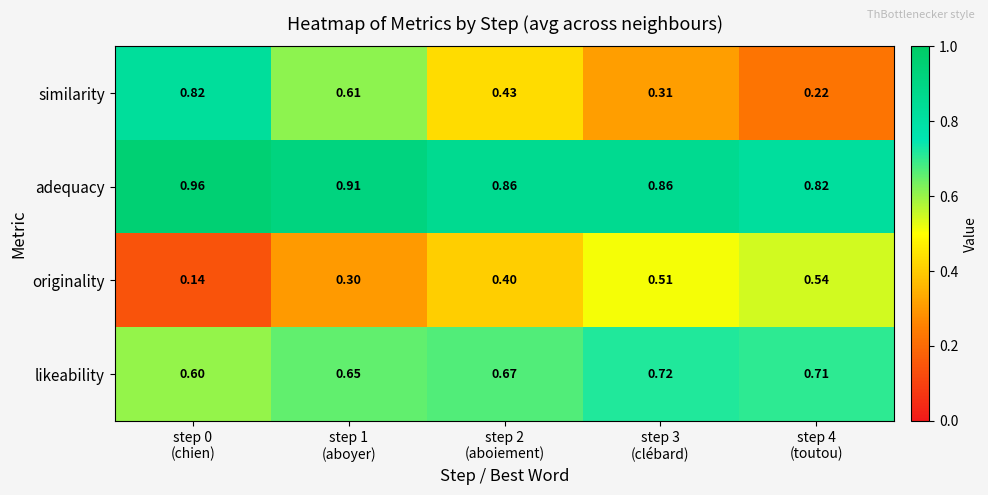

List the series in order of their peak value, highest first.

adequacy, similarity, likeability, originality